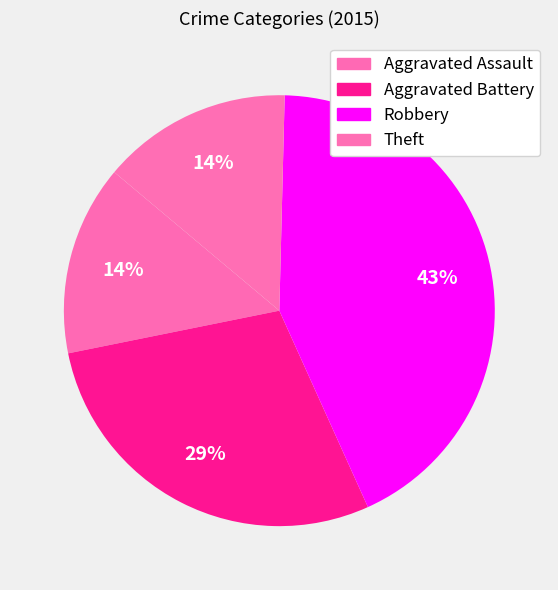

What is the change in value from Aggravated Assault to Robbery?

+2